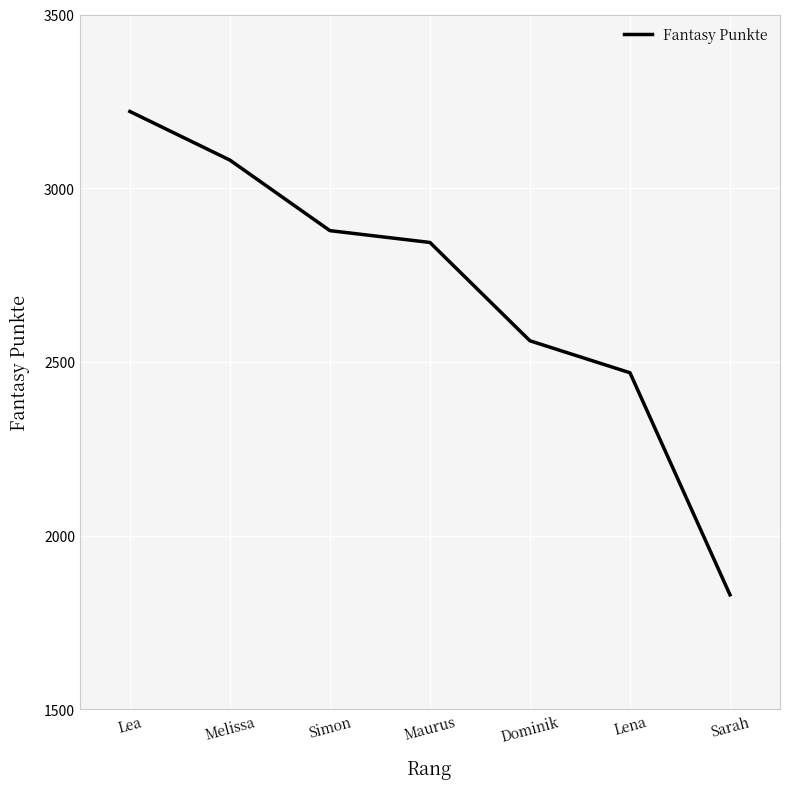

The chart shows a value of 1830 at Sarah. True or false?

True